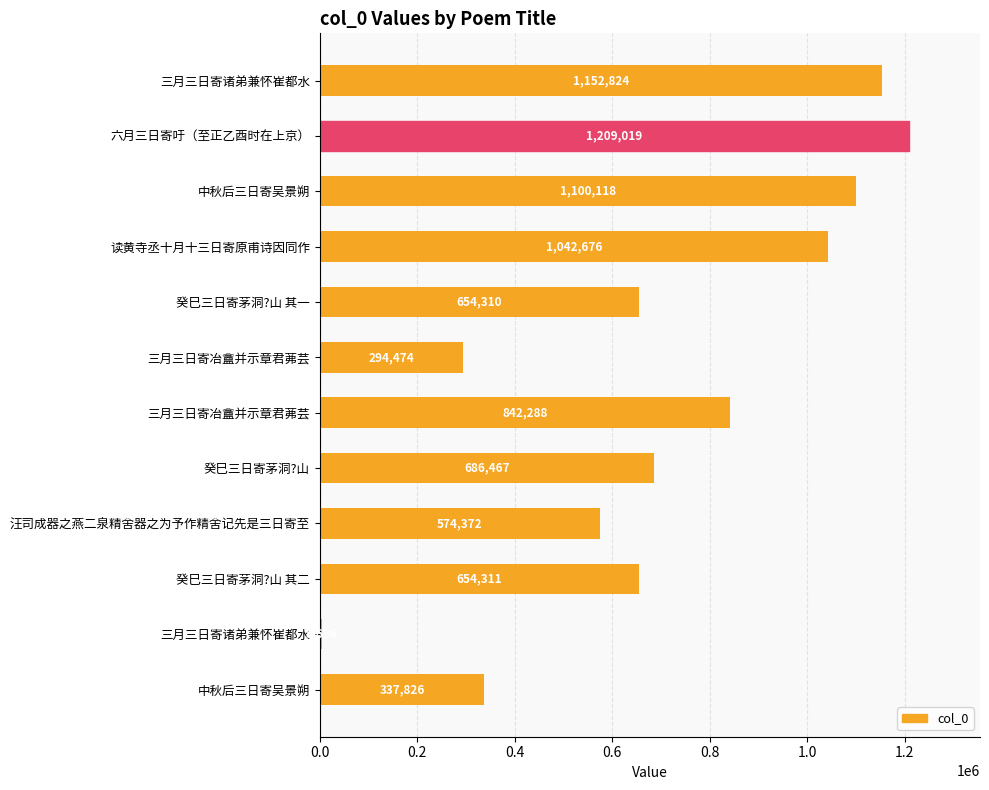

Does the chart contain any negative values?

No